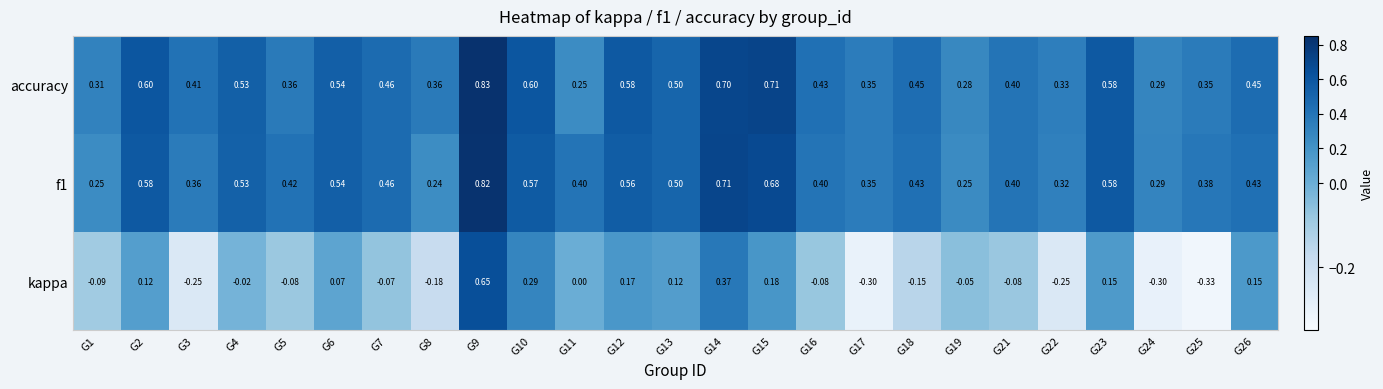

Which series changed the most between G4 and G15?

kappa